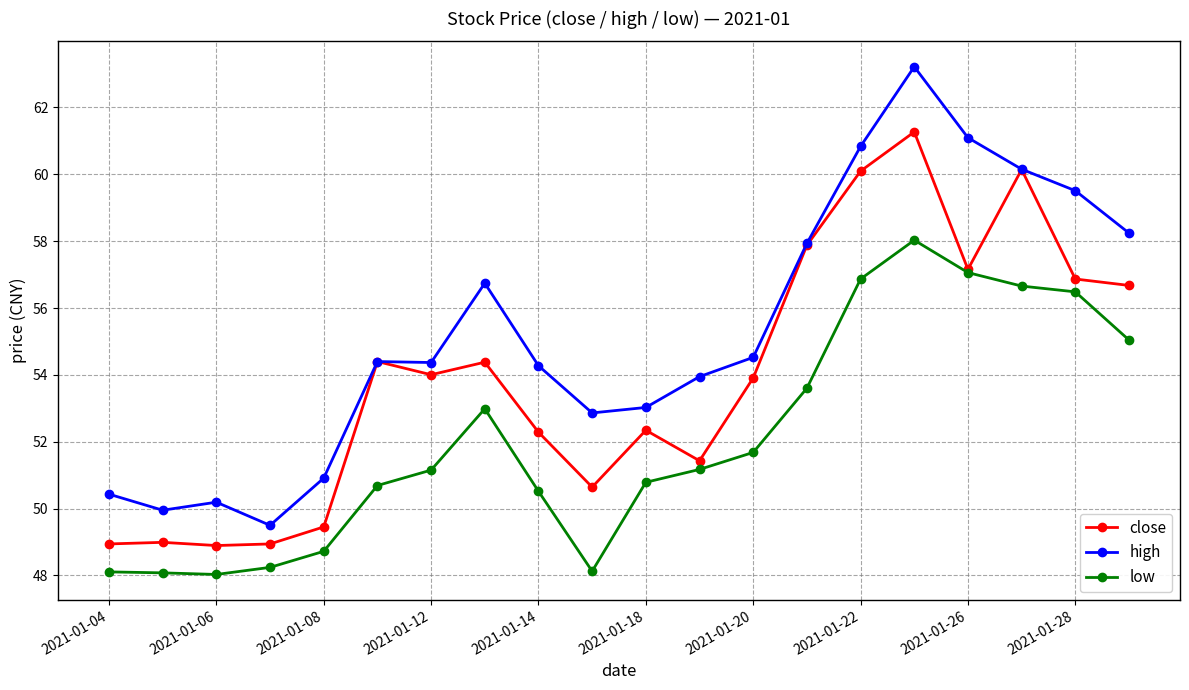

What is the highest value of the low series?

58.0